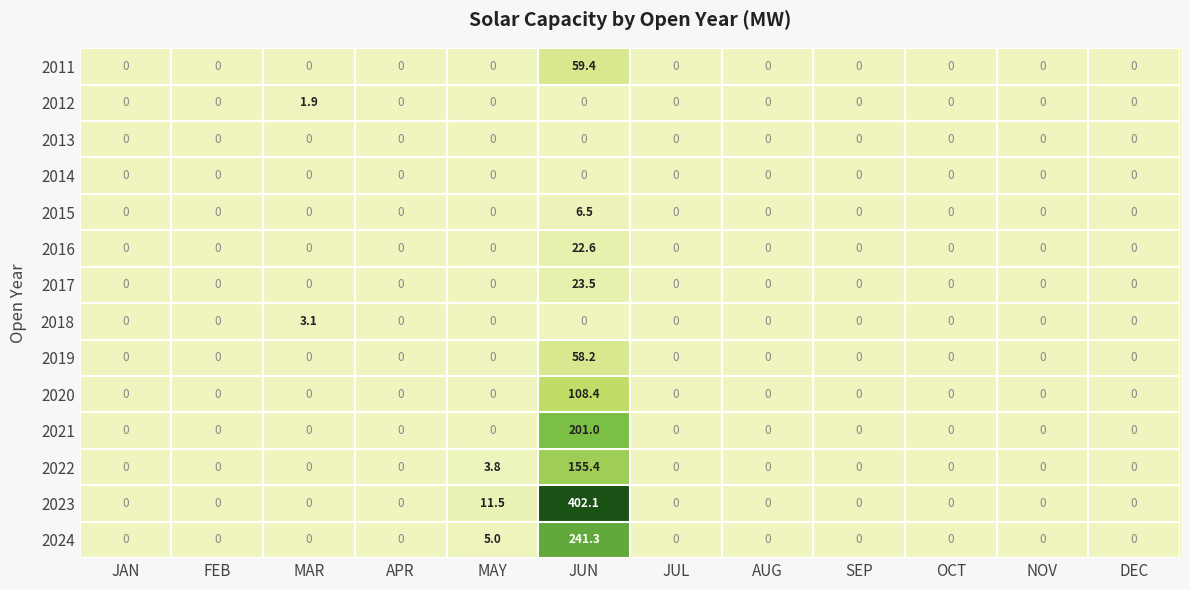

What is the highest value of the 2024 series?

241.3